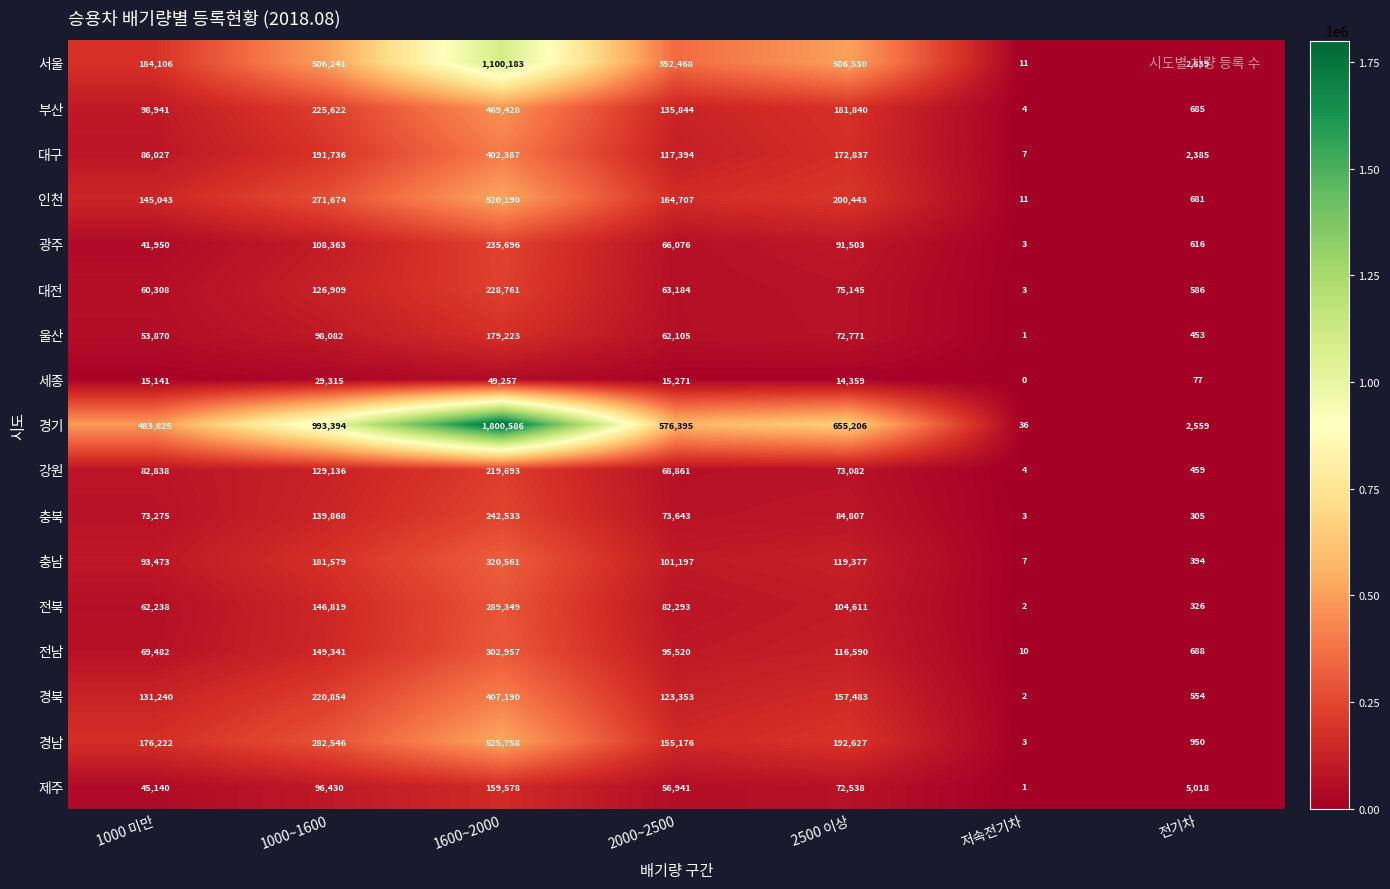

What is the total value across all series at 2500 이상?

2891749